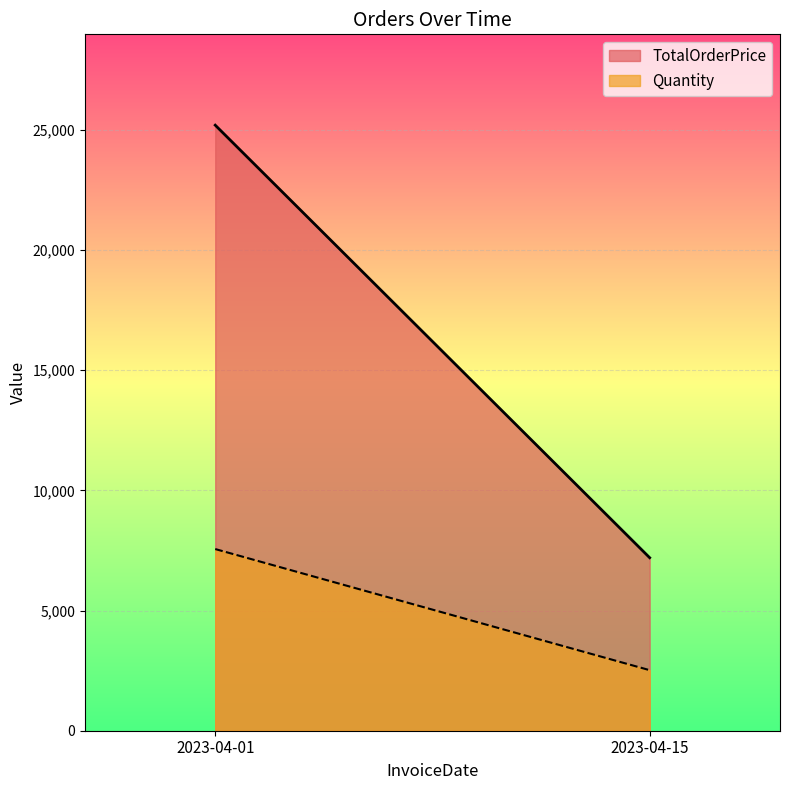

Is it true that TotalOrderPrice equals 3779 at 2023-04-01?

False